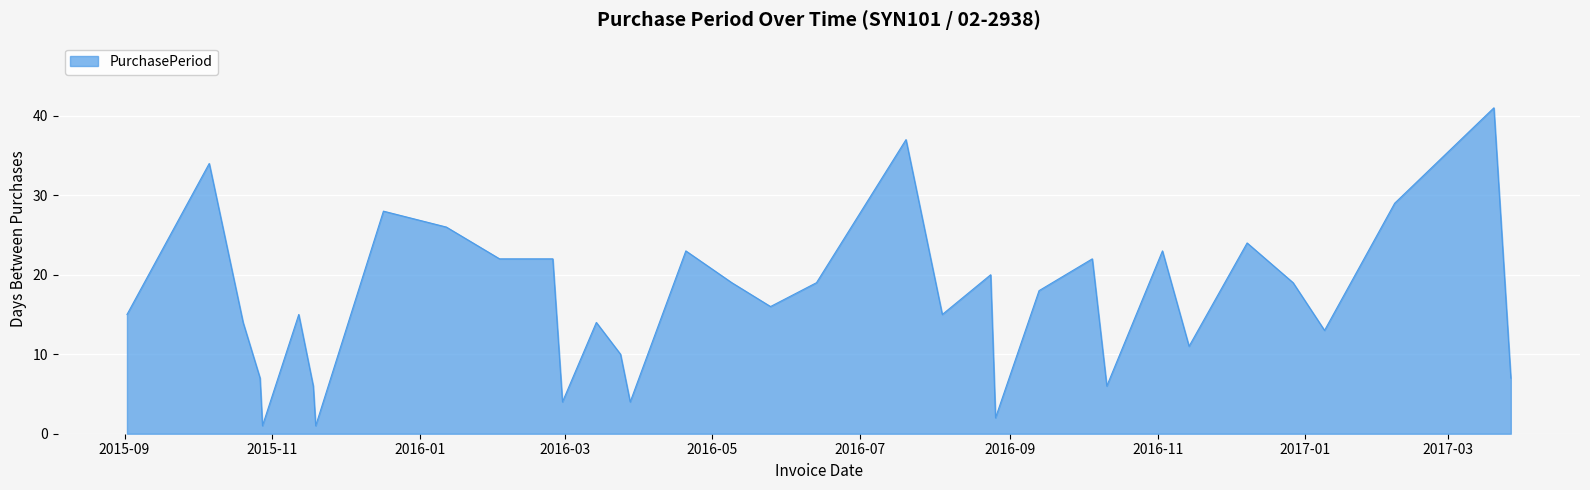

Does the chart display data point markers on the line(s)?

No